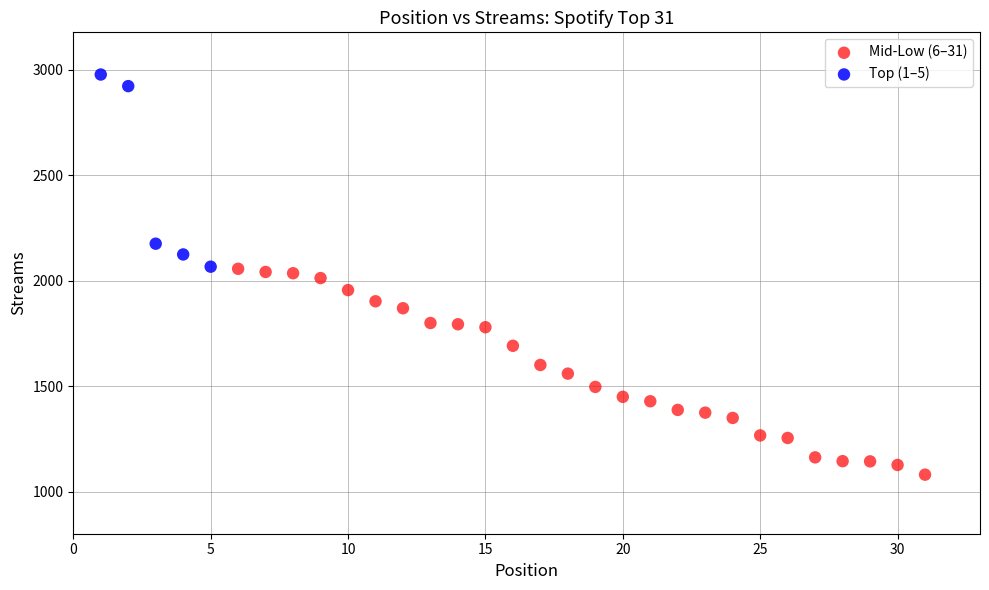

Which series has the widest spread of Y values?

Mid-Low (6–31)